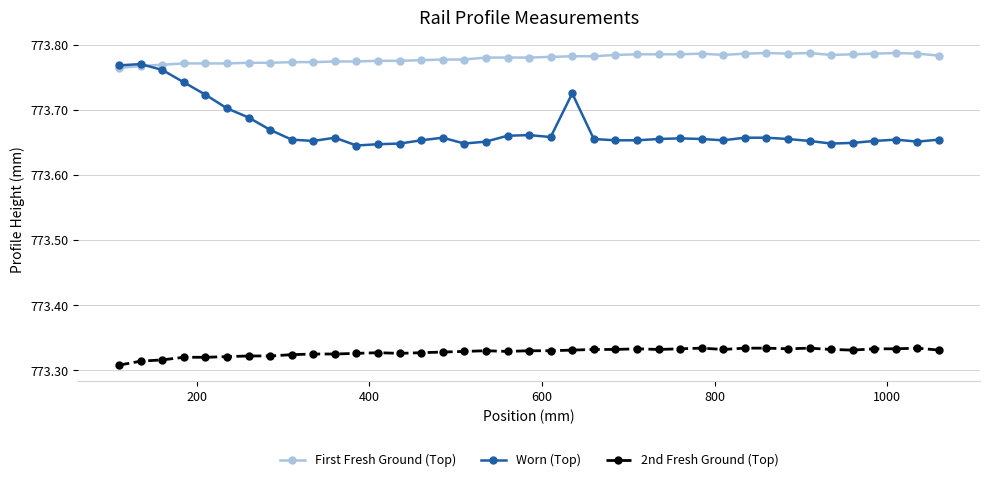

How many Worn (Top) values are between 773 and 774?

39